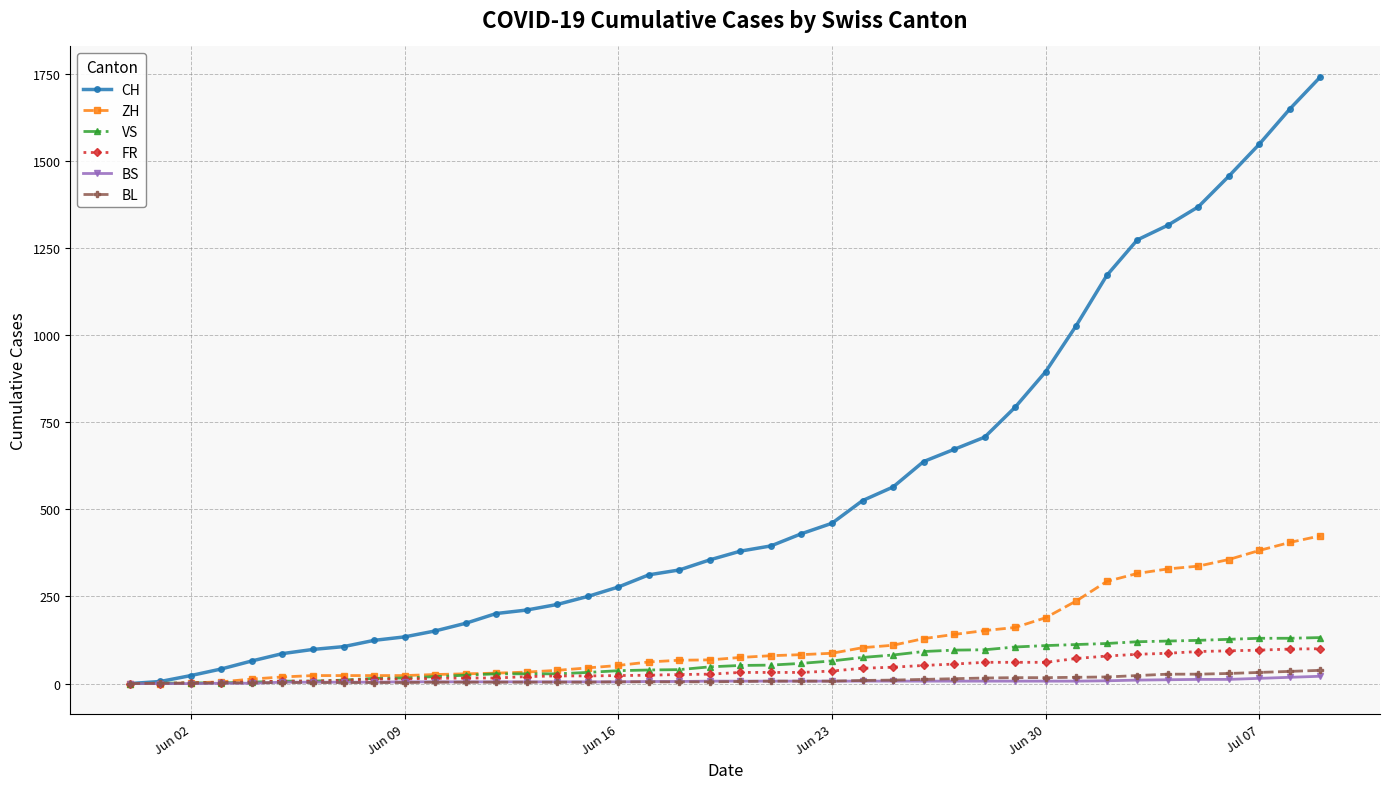

What is the greatest value displayed?

1741